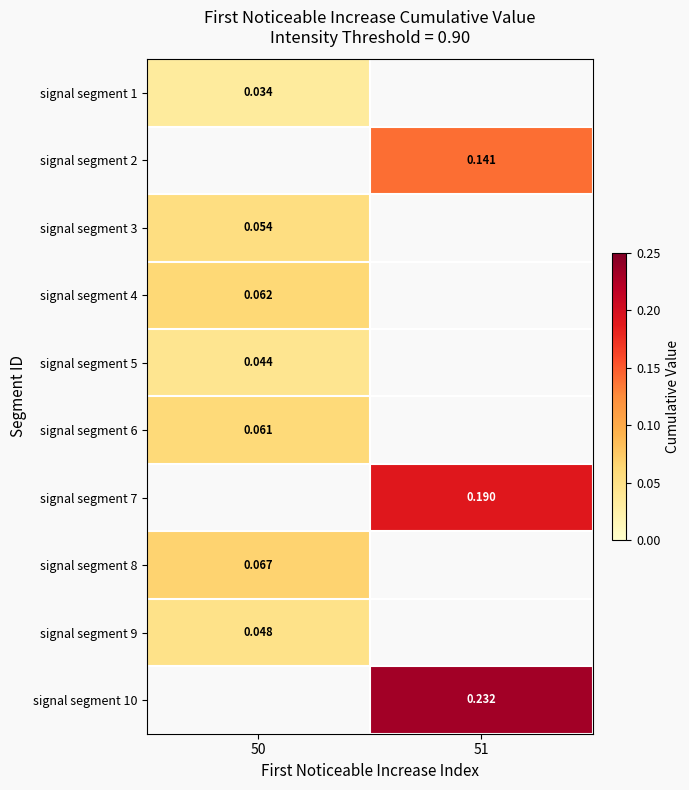

True or false: signal segment 4 has a value of 0.0 at 50.

False